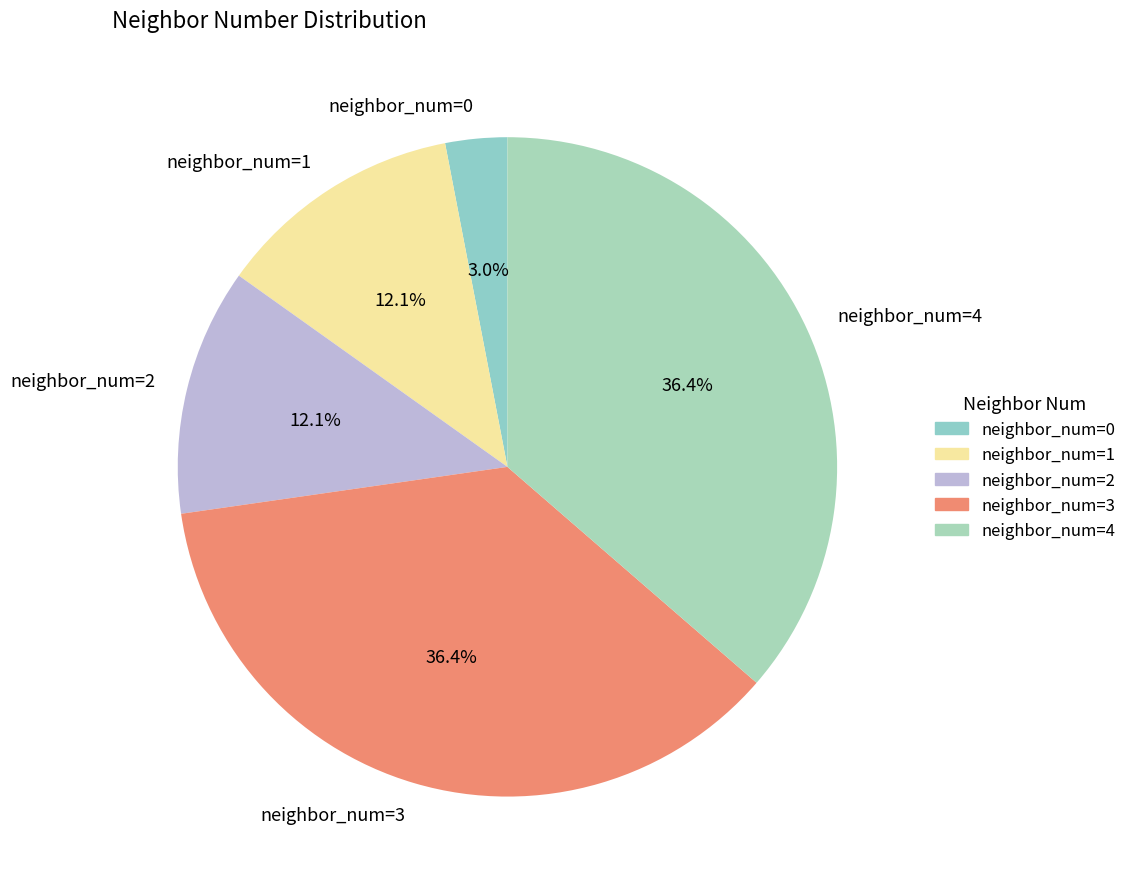

To the nearest percent, what is the difference between the largest and smallest slice percentages?

33%